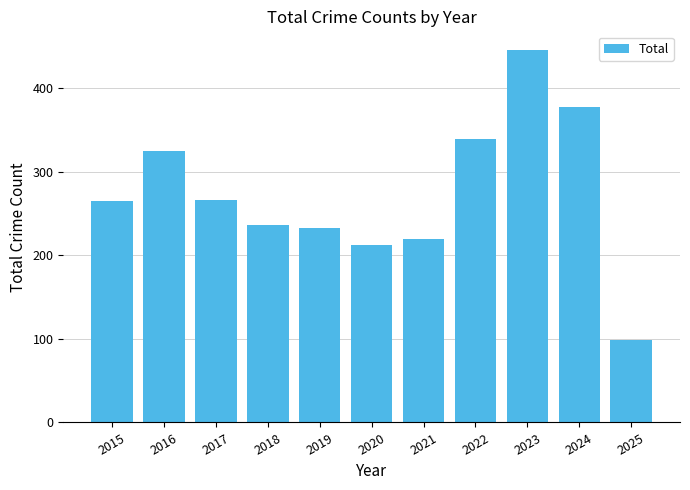

What is the change in value from 2018 to 2024?

+142